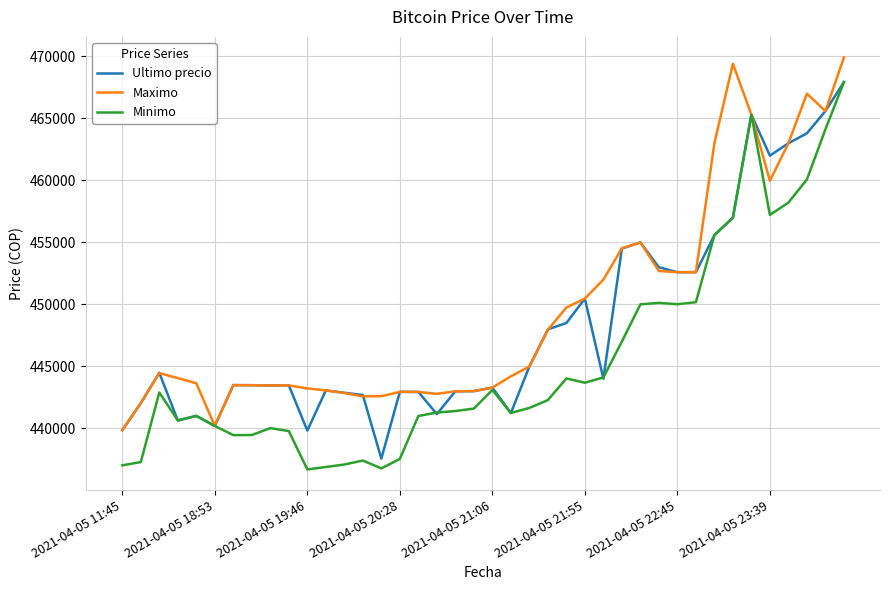

What is the average value of the Ultimo precio series?

448241